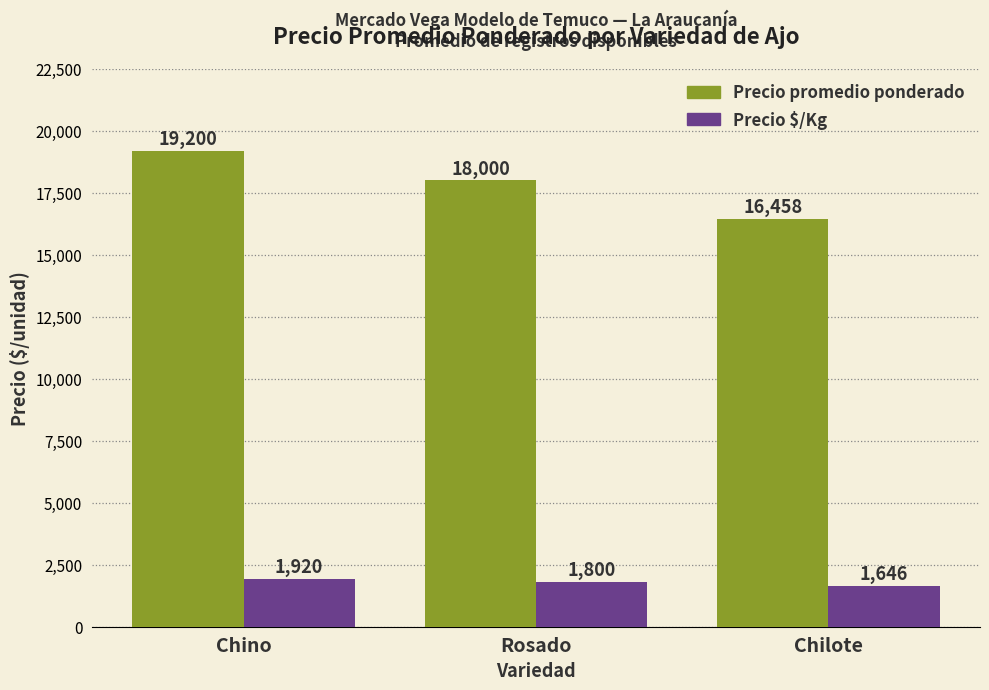

What is the highest value of the Precio $/Kg series?

1920